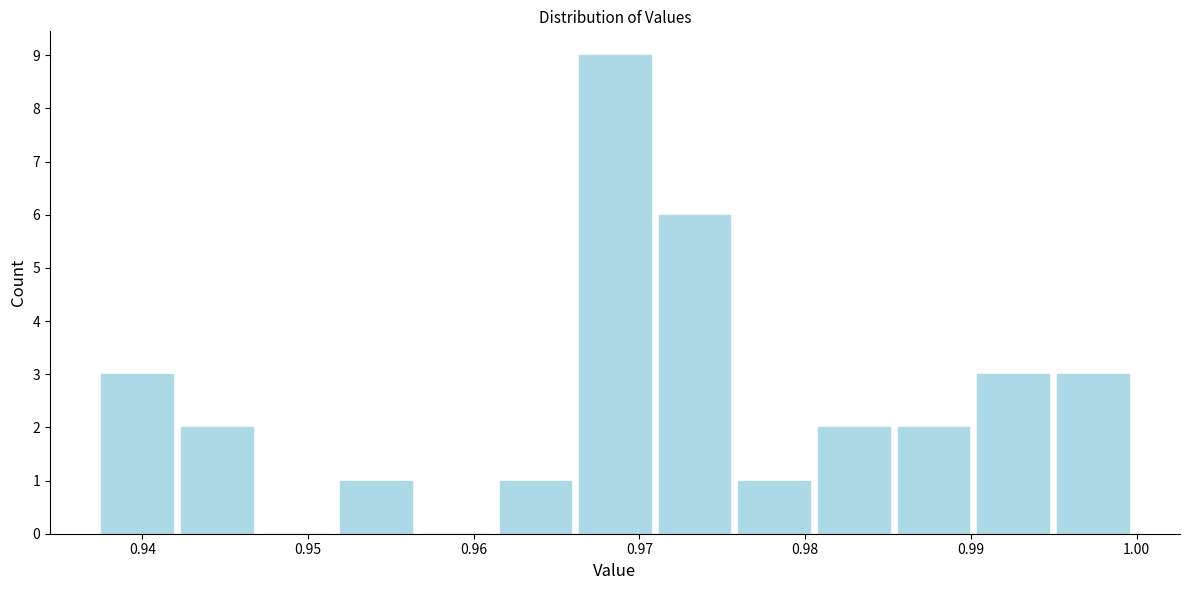

Reading left to right, transcribe this chart: for each bar, give the range it covers on the x-axis and its height. Neither the bar edges nor the heights are printed on the chart, so give them approximately, as read against the axes.

0.938 to 0.942: 3
0.942 to 0.947: 2
0.947 to 0.952: 0
0.952 to 0.957: 1
0.957 to 0.962: 0
0.962 to 0.966: 1
0.966 to 0.971: 9
0.971 to 0.976: 6
0.976 to 0.981: 1
0.981 to 0.986: 2
0.986 to 0.990: 2
0.990 to 0.995: 3
0.995 to 1.000: 3